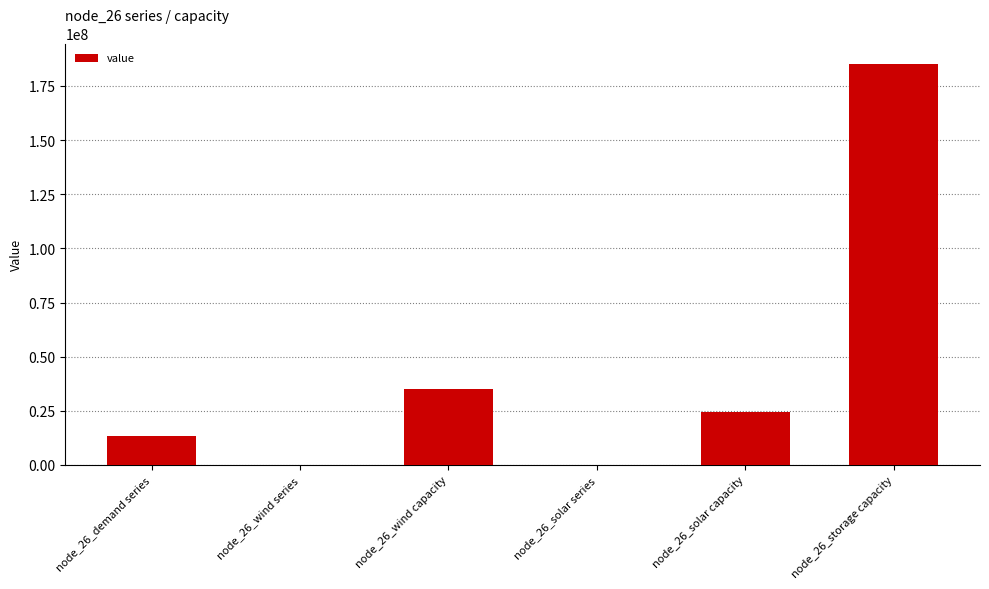

The chart shows a value of 60443577.0 at node_26_wind capacity. True or false?

False